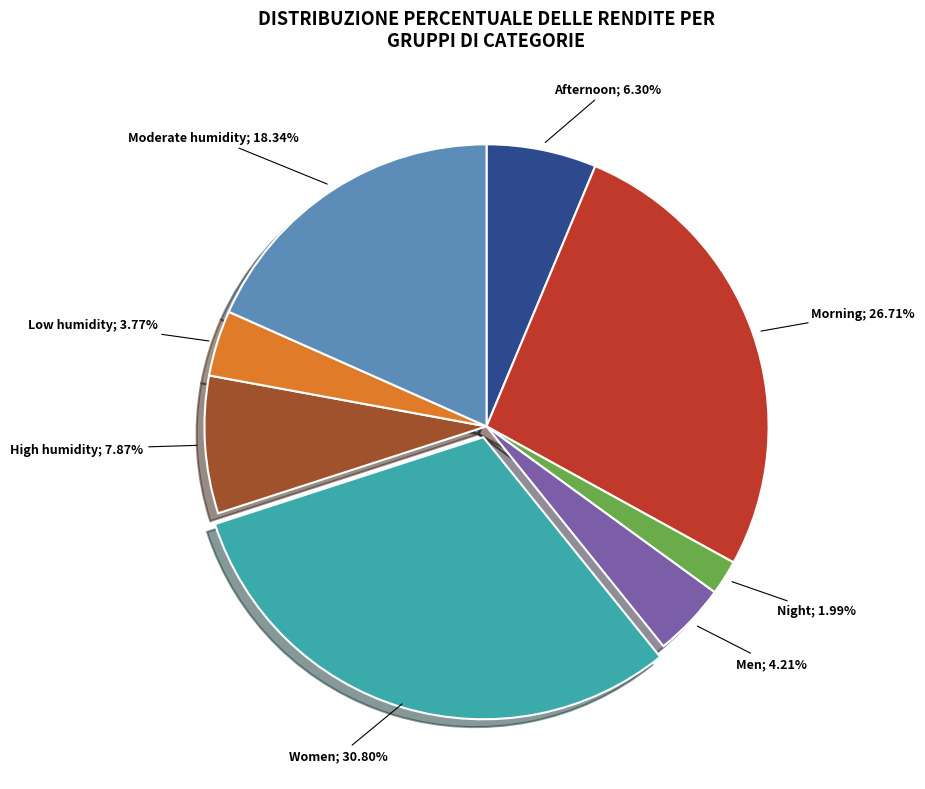

Does any single category account for the majority?

No